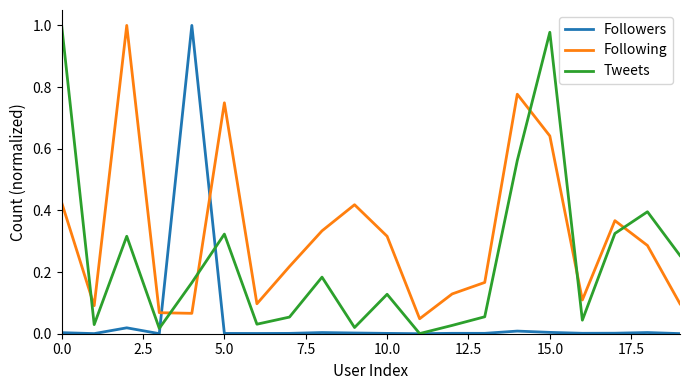

Which series has the largest total across all categories?

Following